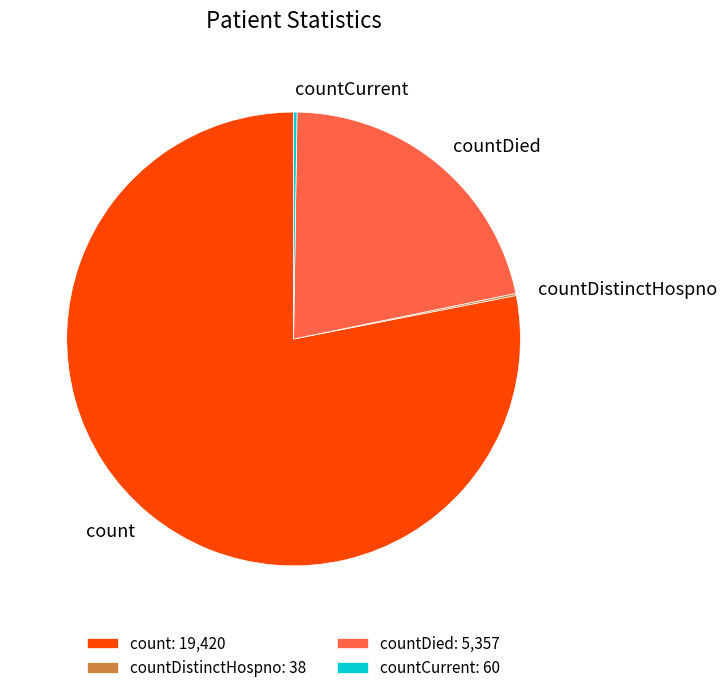

Between countDied and count, which is larger?

count